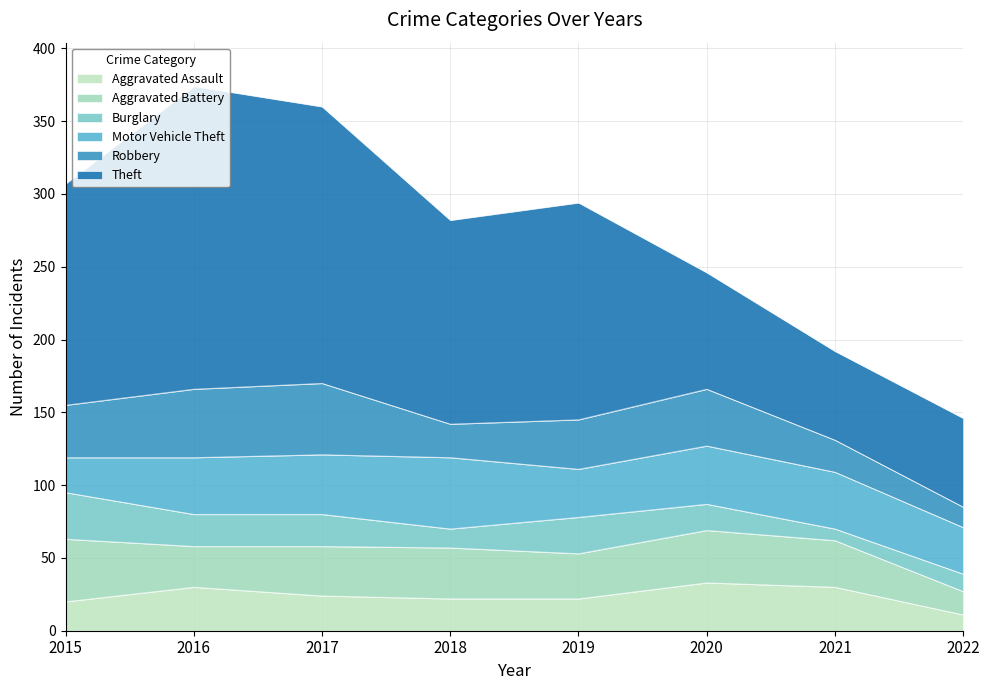

Which category has the lowest value across all series?

2021